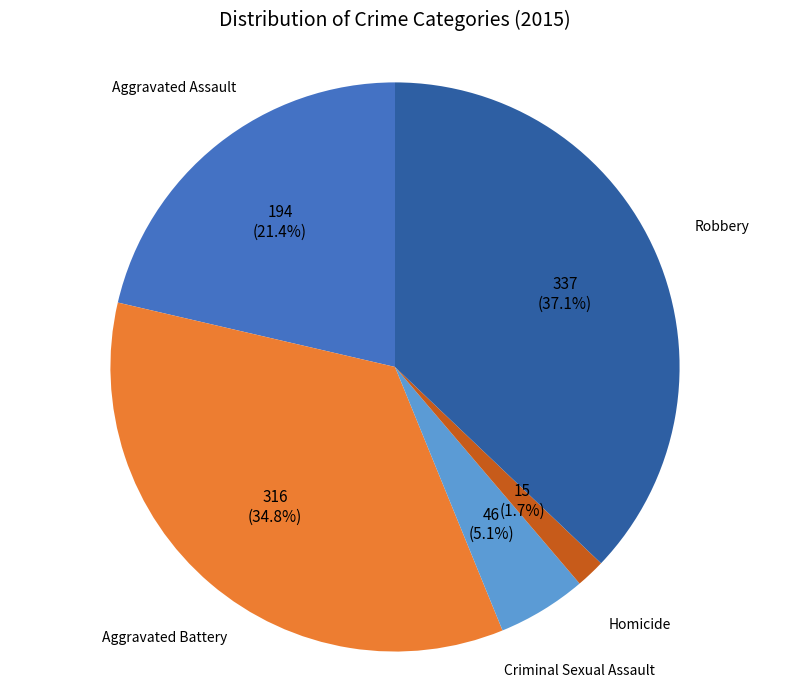

Rank the categories by value from highest to lowest.

Robbery, Aggravated Battery, Aggravated Assault, Criminal Sexual Assault, Homicide